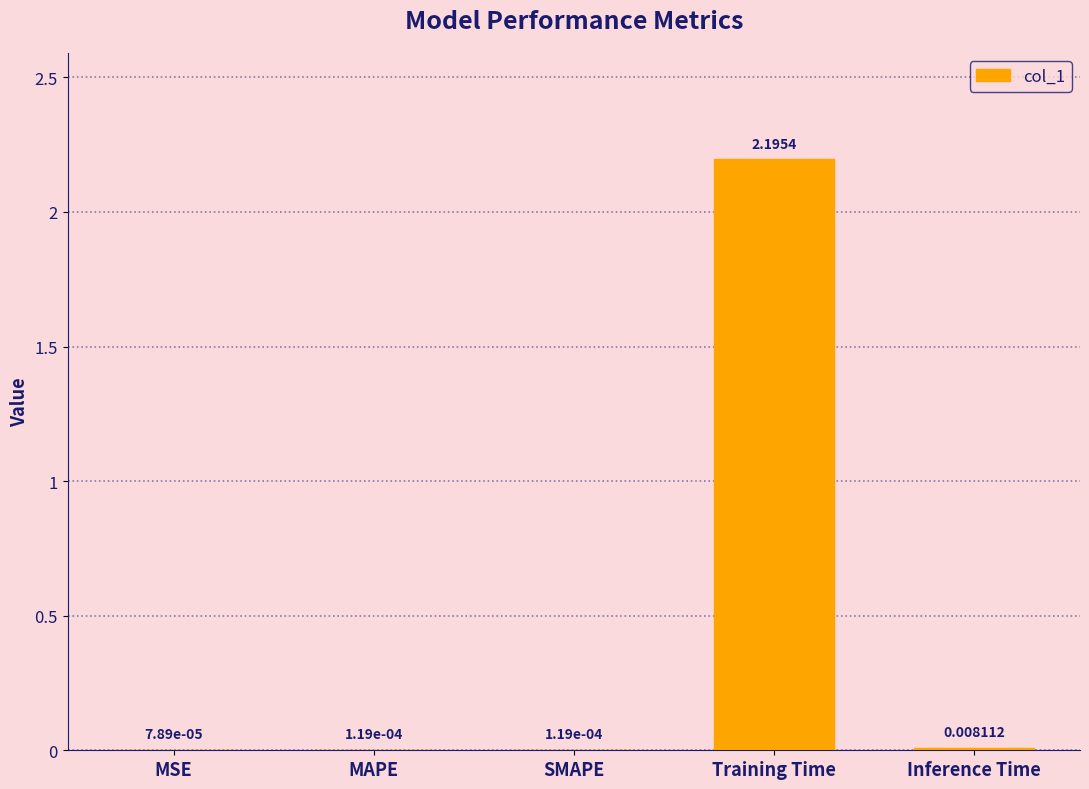

Which has a higher value, SMAPE or Training Time?

Training Time